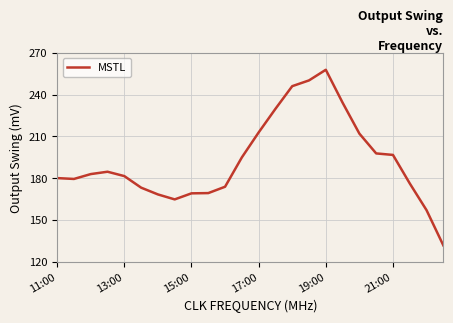

What is the sum of all values?

4624.8